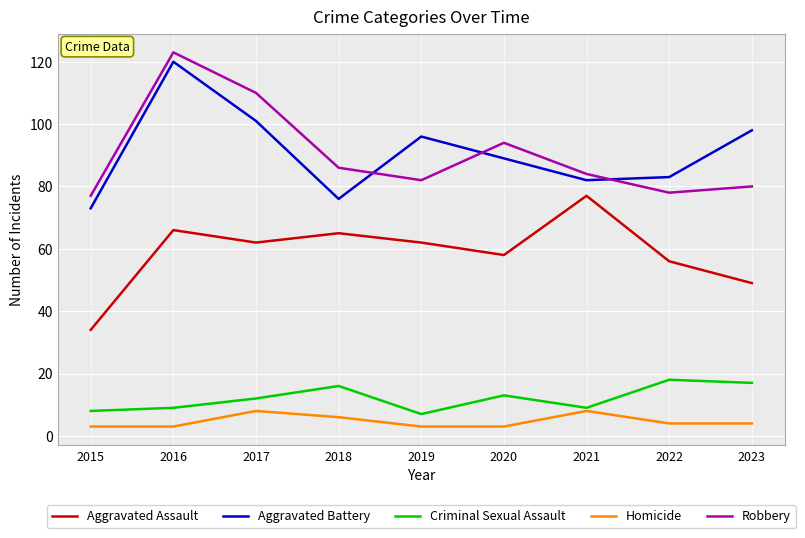

What is the lowest value of the Aggravated Battery series?

73